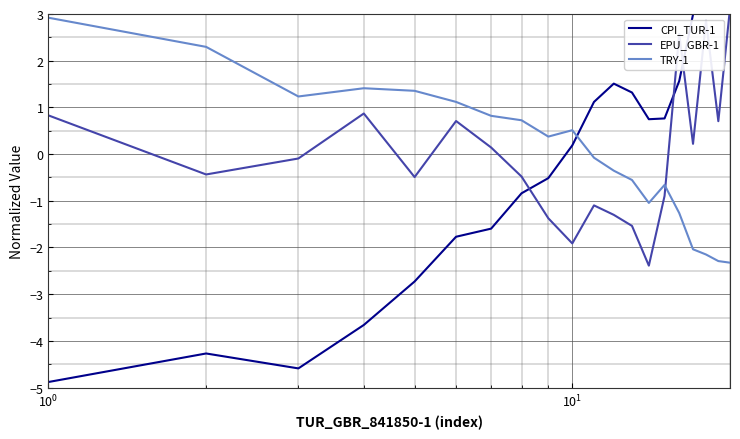

What is the lowest value of the TRY-1 series?

-2.3